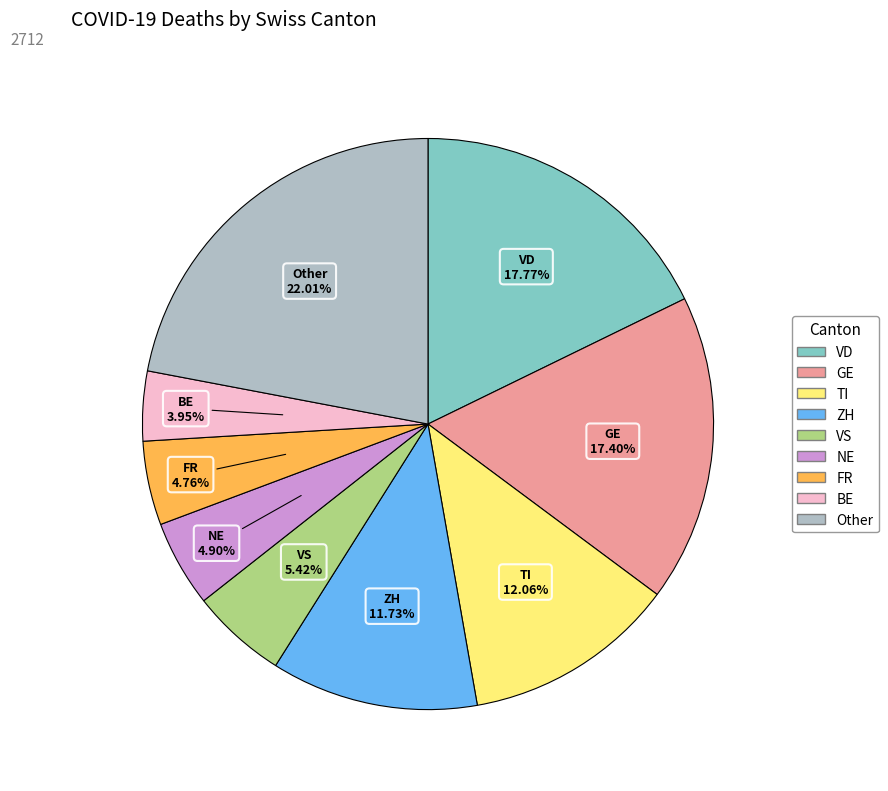

To the nearest percent, what is the difference between the largest and smallest slice percentages?

18%